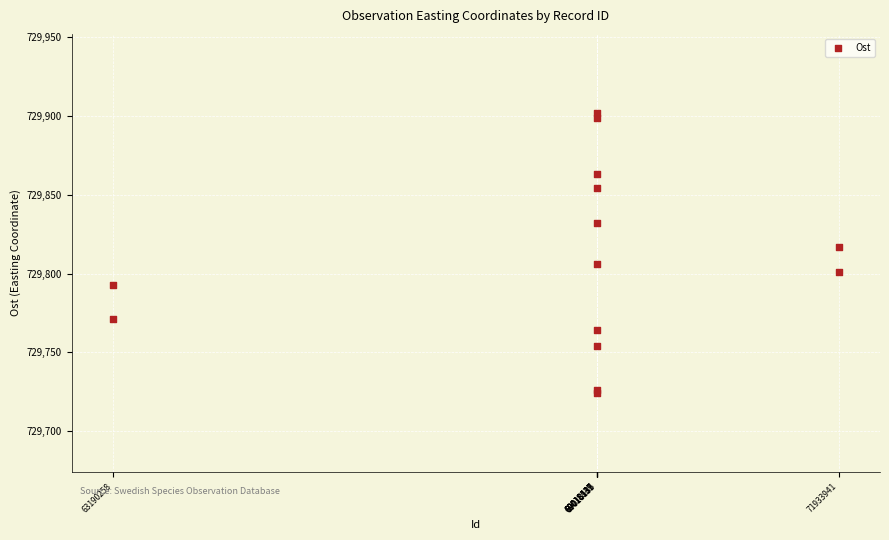

What Y value in the scatter plot is closest to 729813?

729817.2